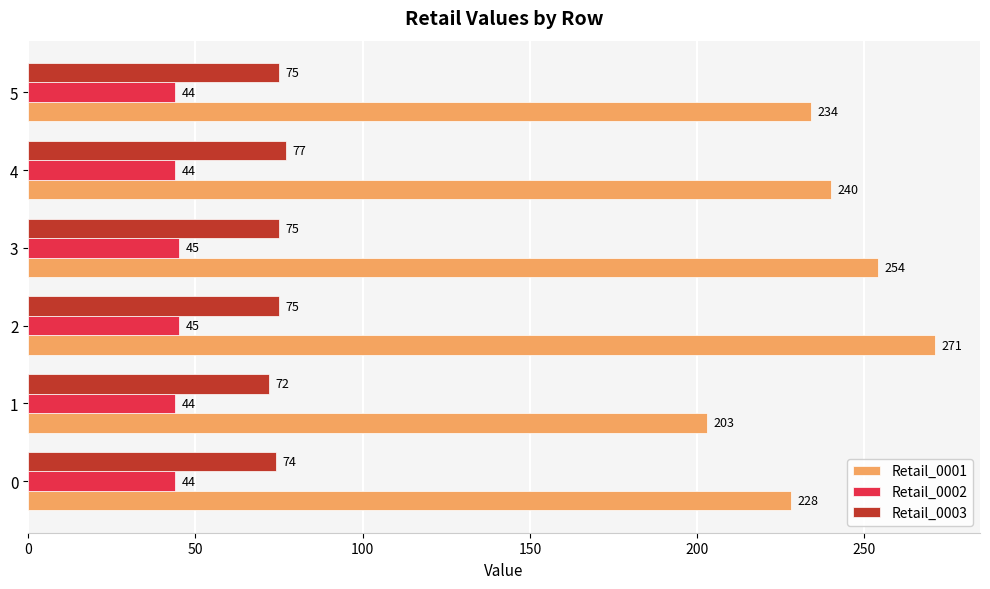

At how many categories does at least one series exceed 90?

6